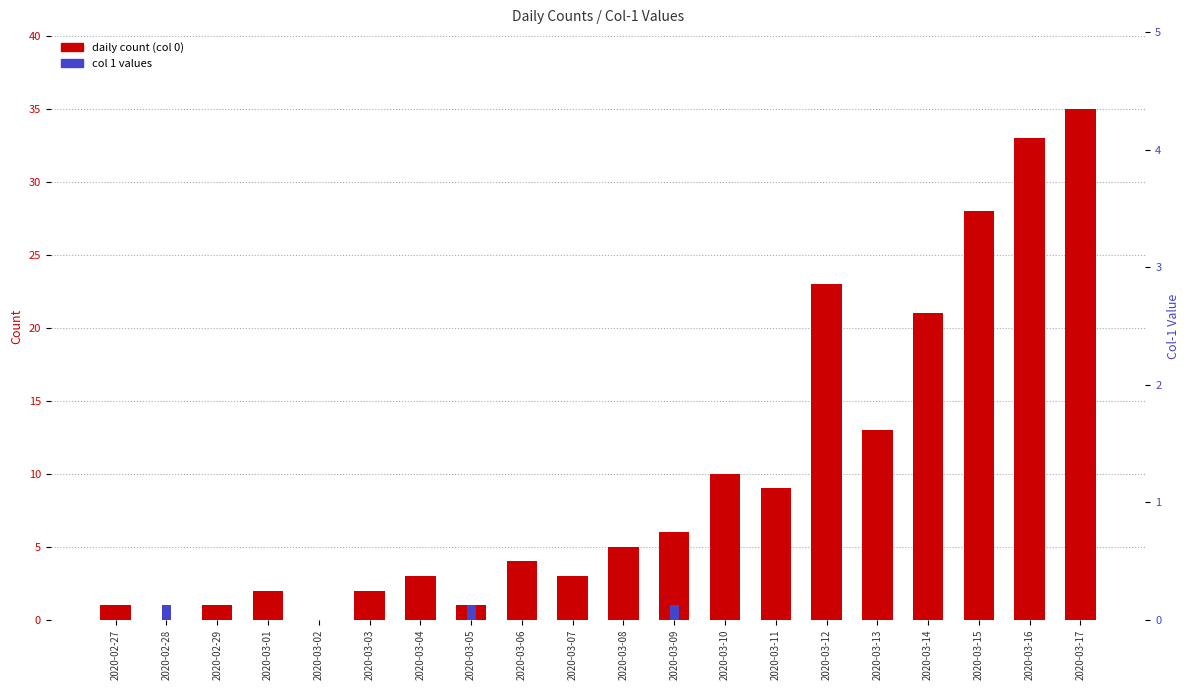

What is the greatest value displayed?

35